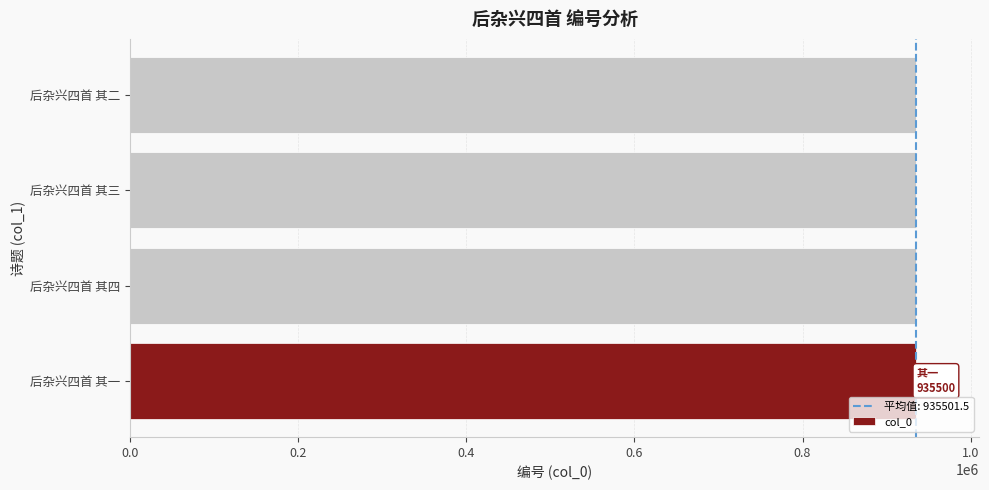

What is the average value?

935502